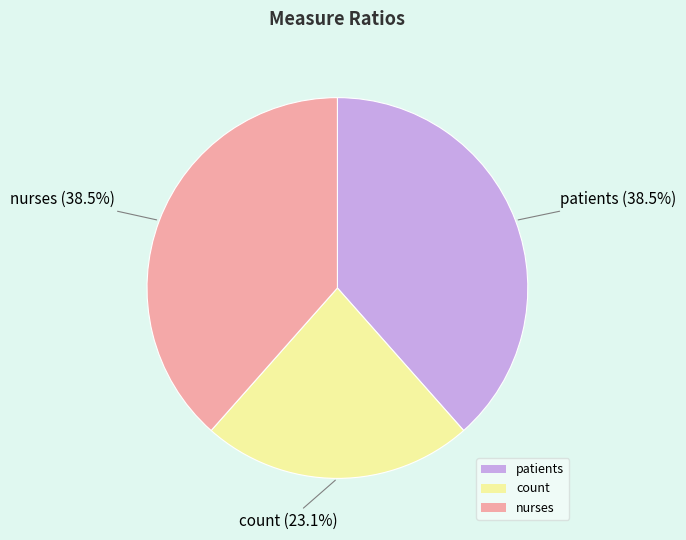

What is the total percentage of nurses and count?

61.5%